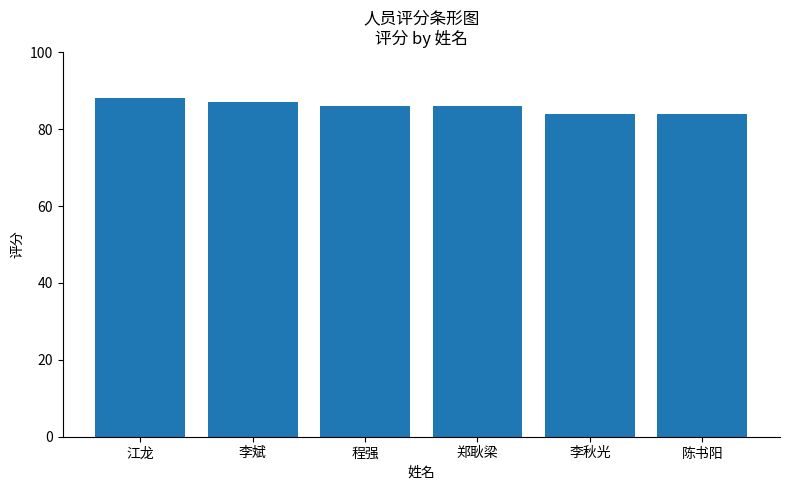

What is the ratio of the value at 江龙 to the value at 陈书阳?

1.0